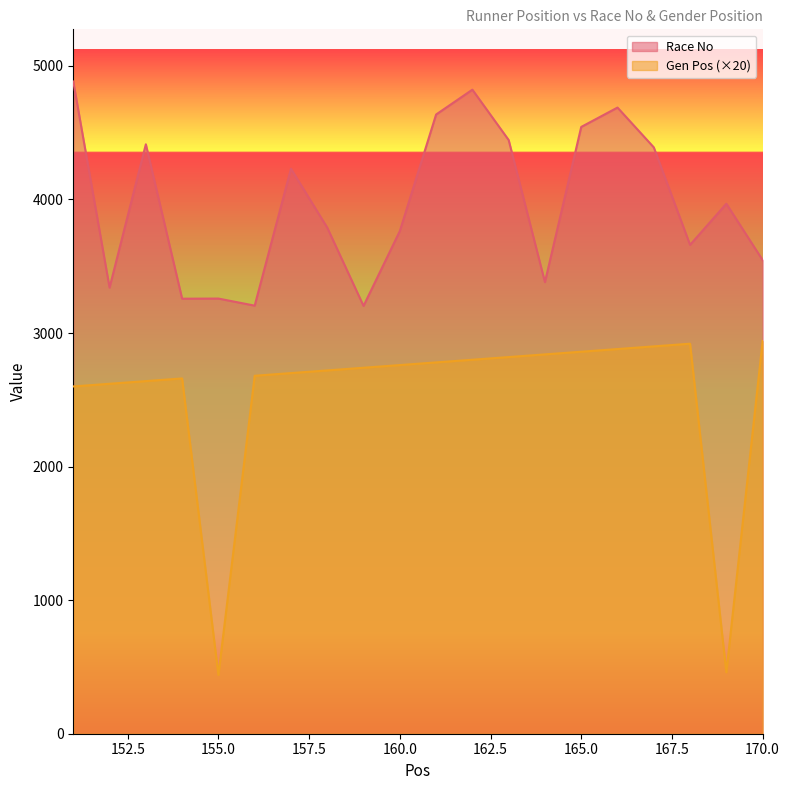

How many values in the Gen Pos series are below 2760?

10